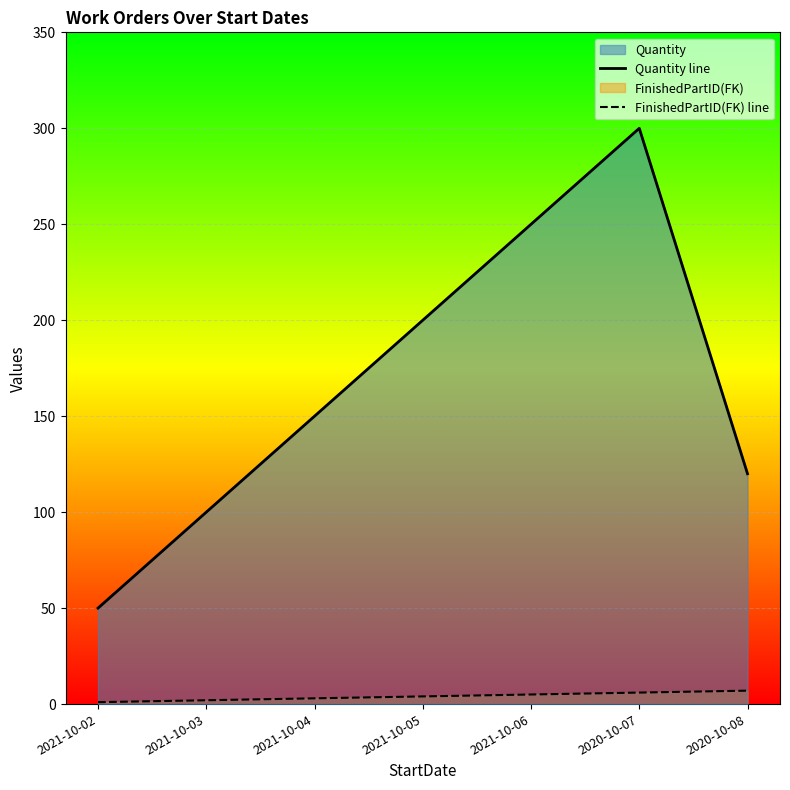

Between 2021-10-04 and 2020-10-08, which series saw the biggest shift?

Quantity line